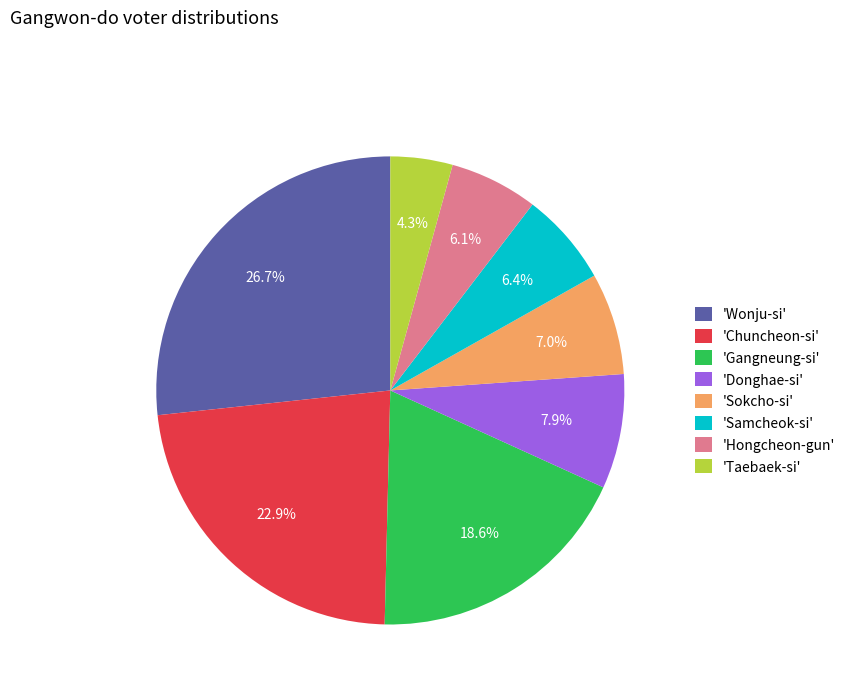

What is the smallest slice in the pie chart?

'Taebaek-si'